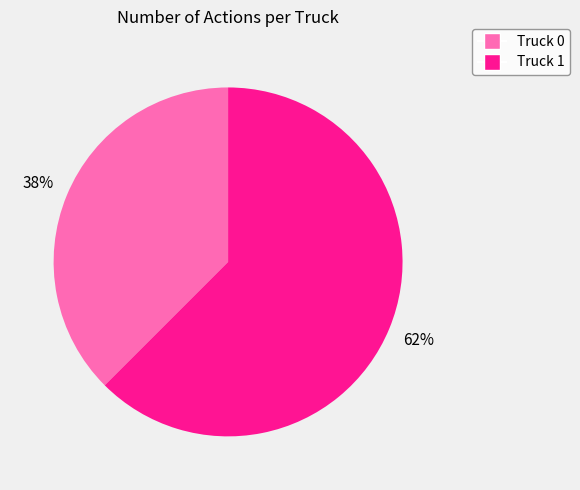

The Truck 1 slice represents 55% of the pie. True or false?

False